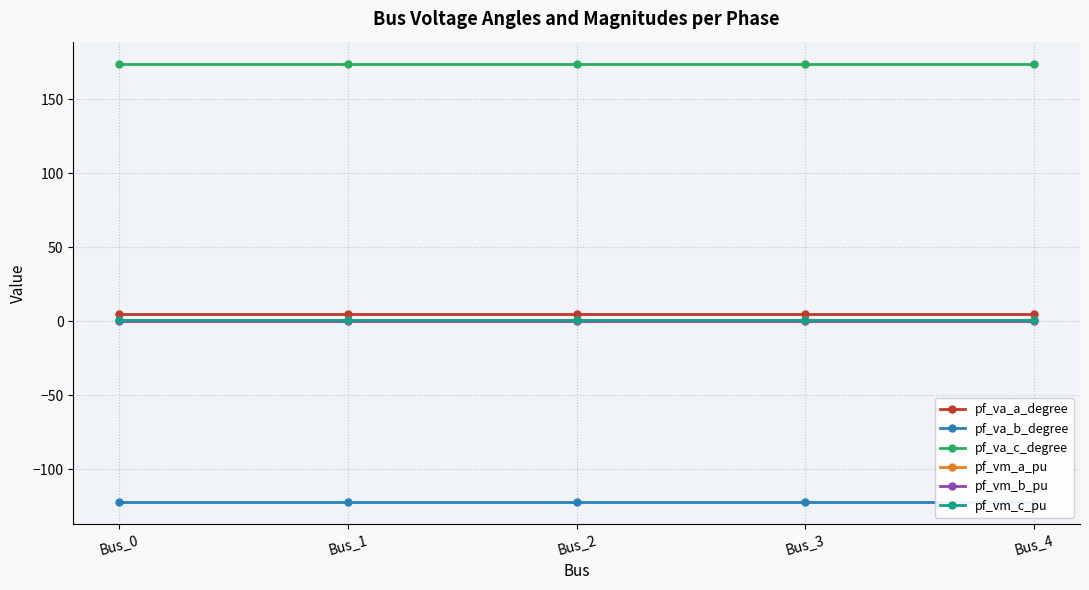

Reading left to right, extract all data points from this chart.

pf_va_a_degree: Bus_0=5.2	Bus_1=5.2	Bus_2=5.2	Bus_3=5.2	Bus_4=5.2
pf_va_b_degree: Bus_0=-122.1	Bus_1=-122.1	Bus_2=-122.1	Bus_3=-122.1	Bus_4=-122.1
pf_va_c_degree: Bus_0=174.2	Bus_1=174.2	Bus_2=174.2	Bus_3=174.2	Bus_4=174.2
pf_vm_a_pu: Bus_0=0.9	Bus_1=0.9	Bus_2=0.9	Bus_3=0.9	Bus_4=0.9
pf_vm_b_pu: Bus_0=0.2	Bus_1=0.2	Bus_2=0.2	Bus_3=0.2	Bus_4=0.2
pf_vm_c_pu: Bus_0=0.8	Bus_1=0.8	Bus_2=0.8	Bus_3=0.8	Bus_4=0.8